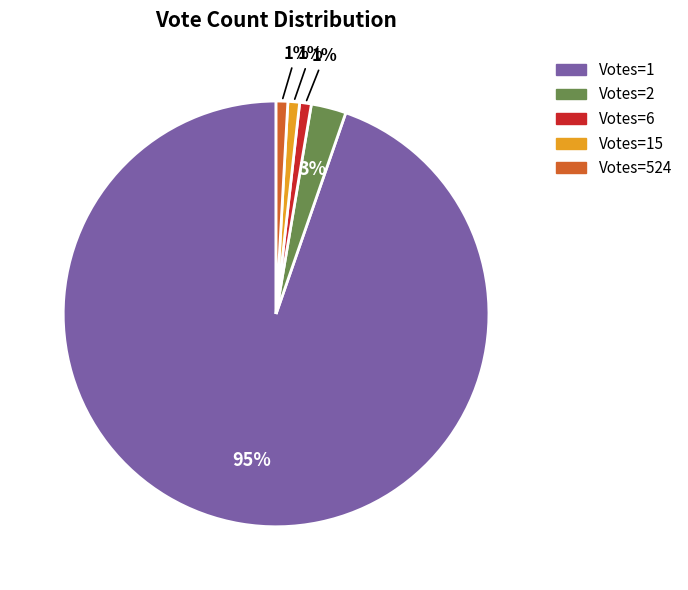

Is there a majority slice in this chart?

Yes